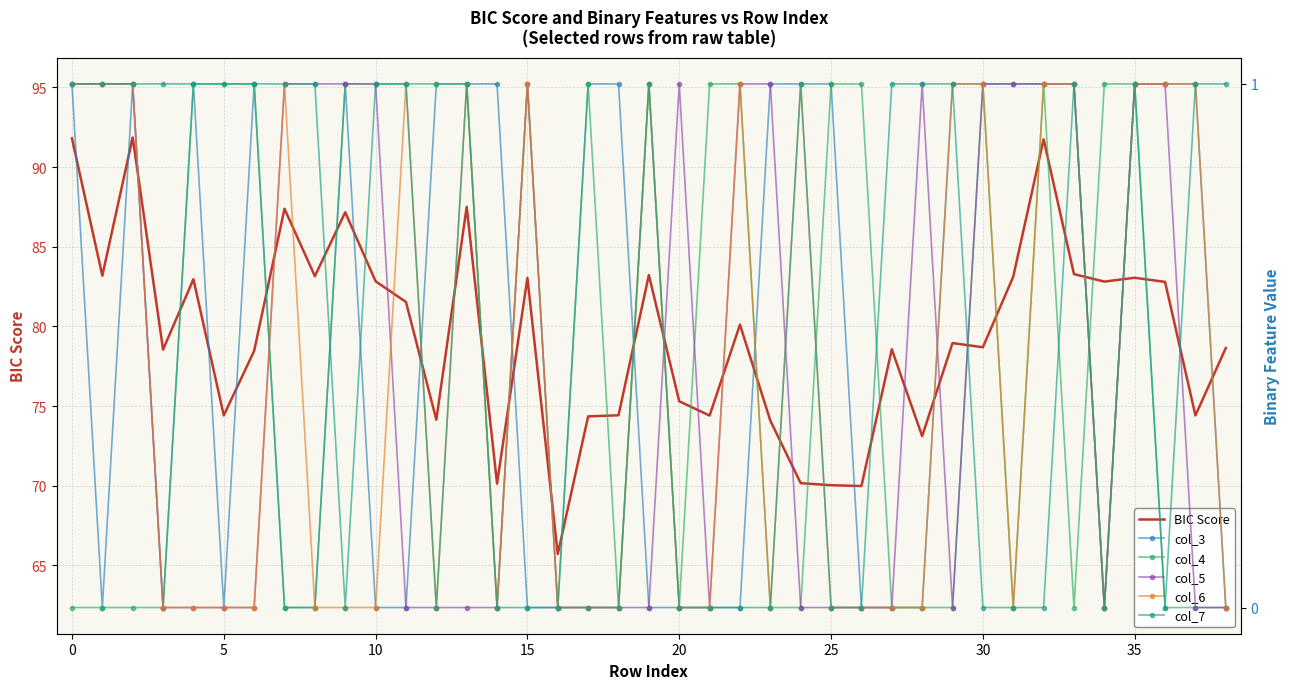

What is the highest value of the BIC Score series?

91.9